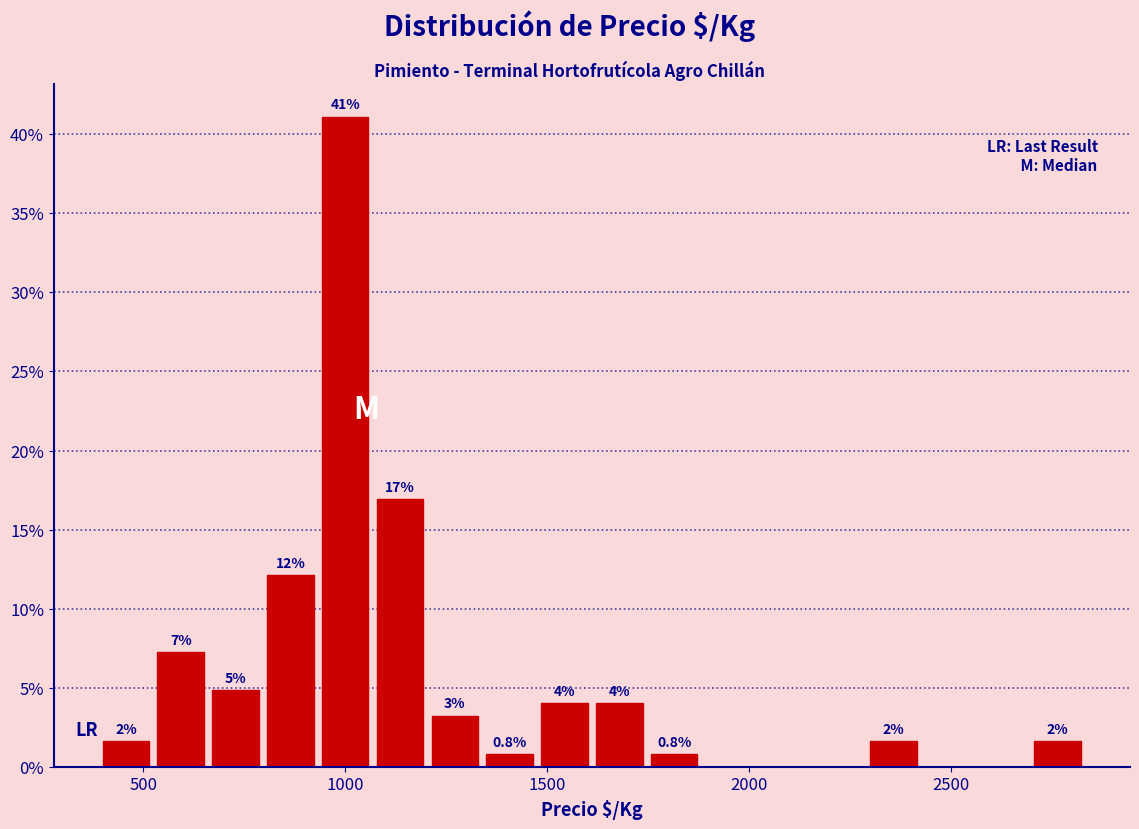

Read against the x-axis, roughly where is the centre of the tallest bar?

1000